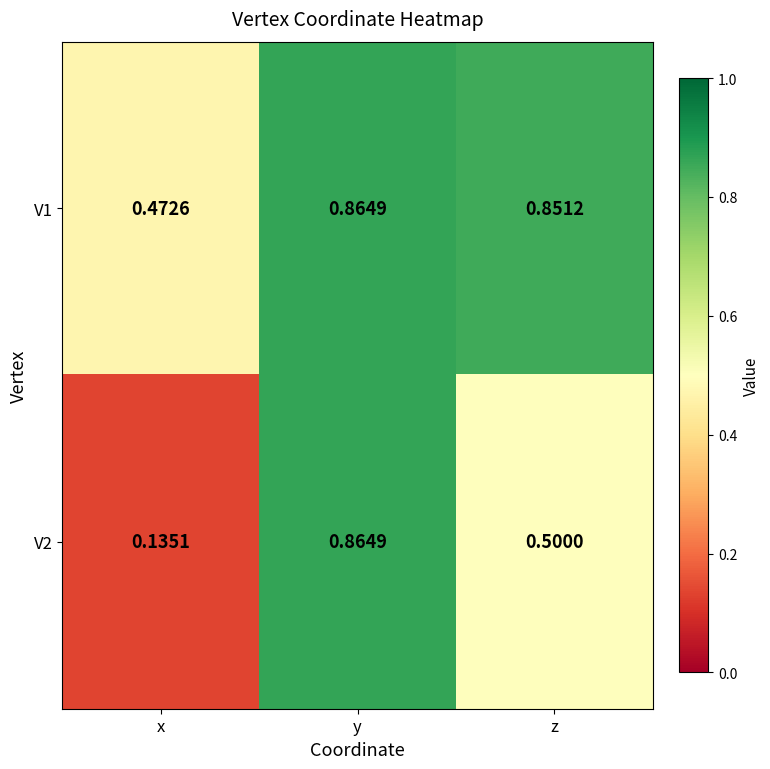

Is the value of V2 at z greater than the value of V1 at y?

No